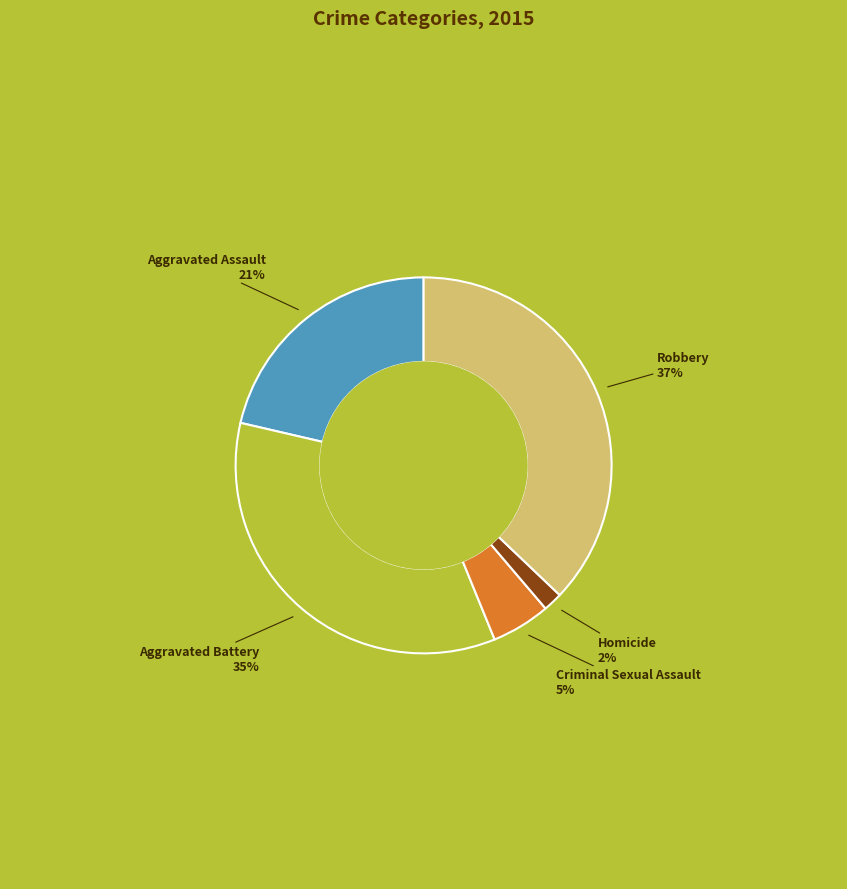

How many slices are in this pie chart?

5